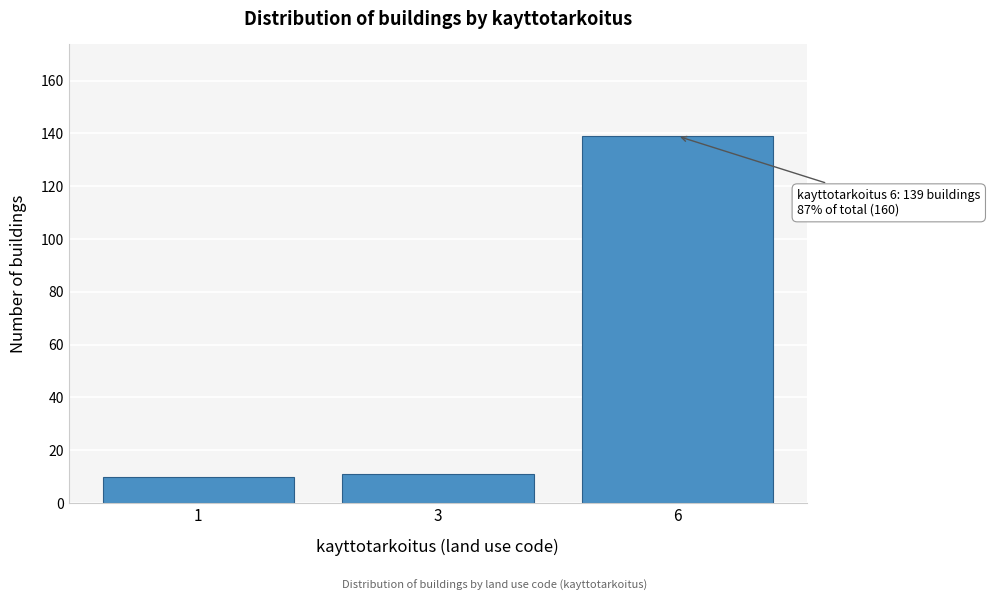

Reading left to right, what are all the values shown in this chart?

1=10	3=11	6=139